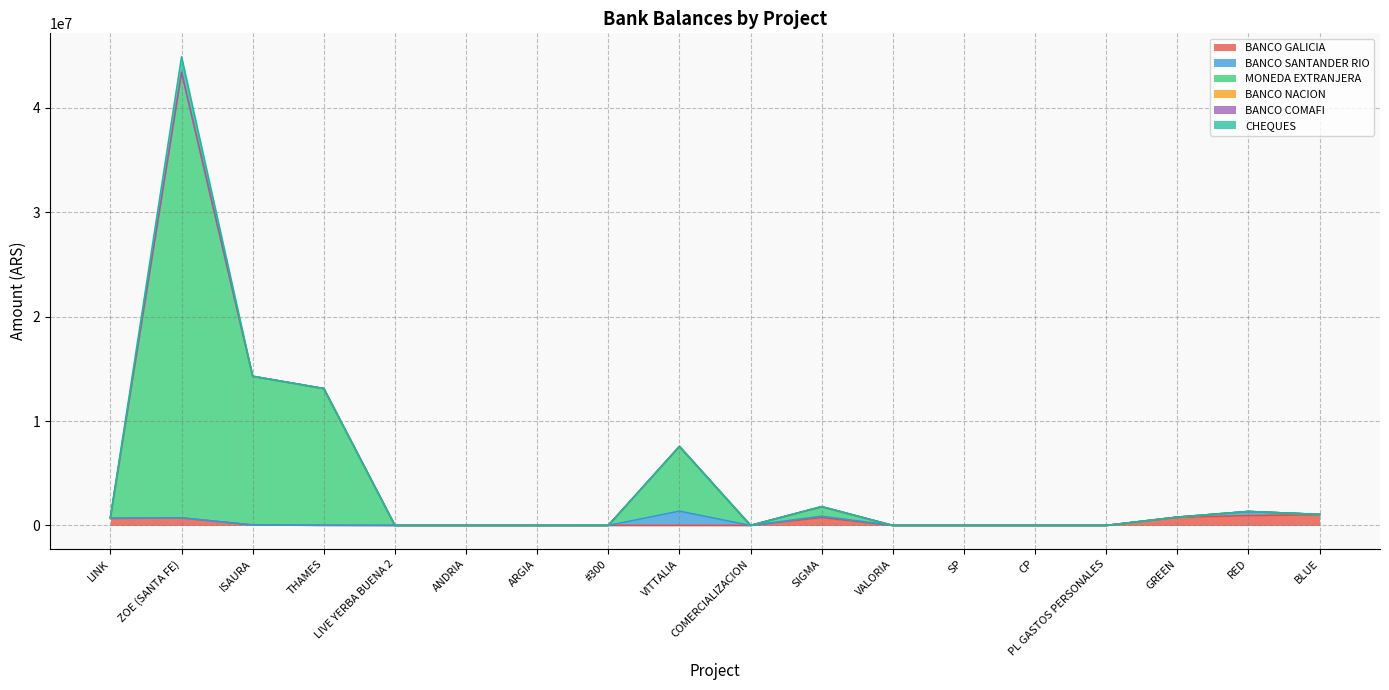

What value does the MONEDA EXTRANJERA series have at COMERCIALIZACION?

6512.0